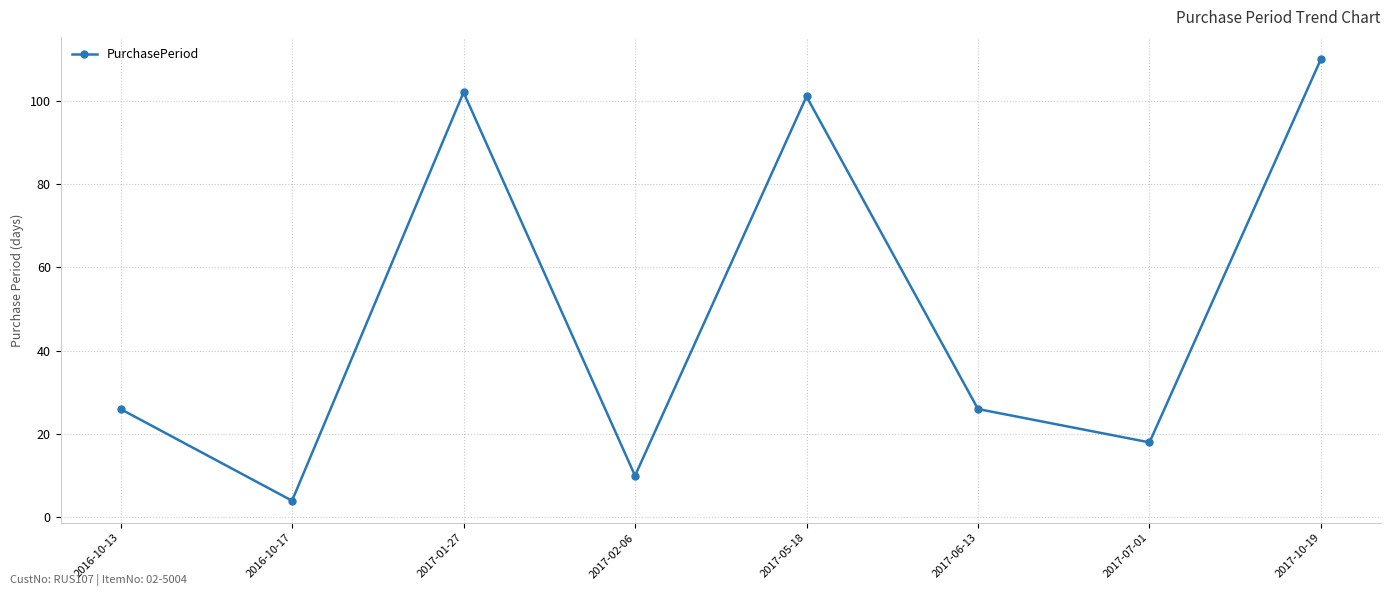

Reading left to right, what are all the values shown in this chart?

2016-10-13=26	2016-10-17=4	2017-01-27=102	2017-02-06=10	2017-05-18=101	2017-06-13=26	2017-07-01=18	2017-10-19=110